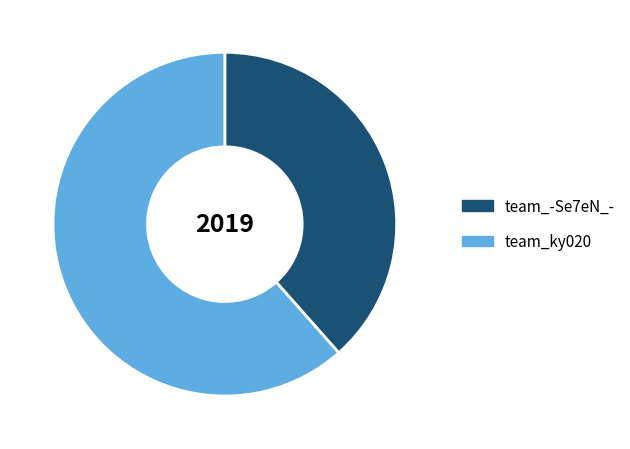

True or false: team_ky020 accounts for 62% of the total.

True